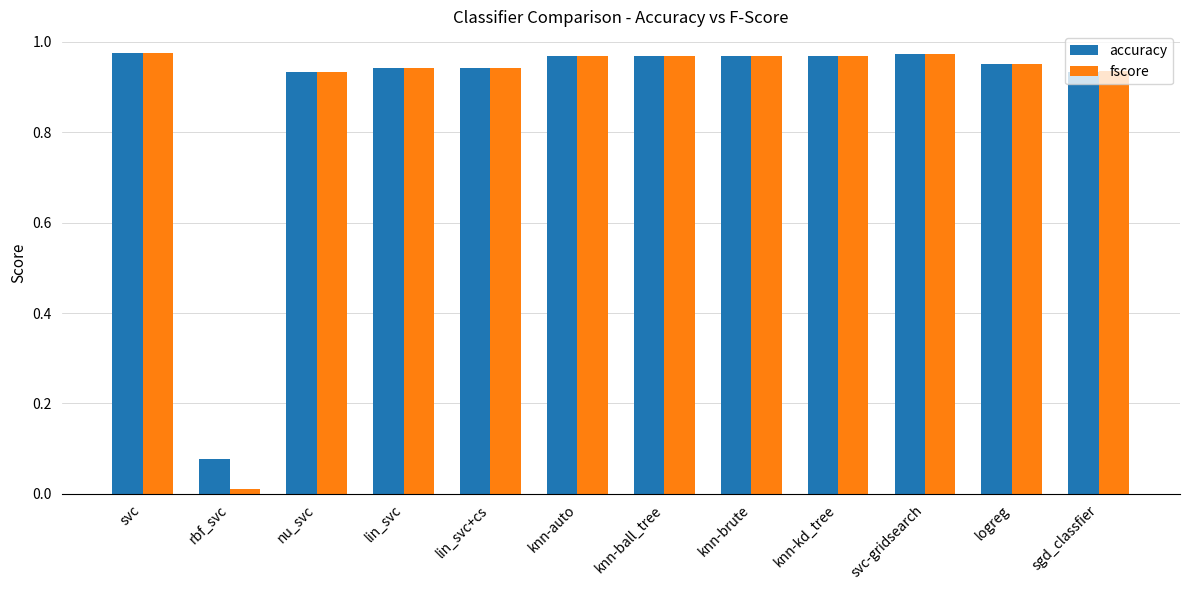

Which series has the widest spread of values?

fscore